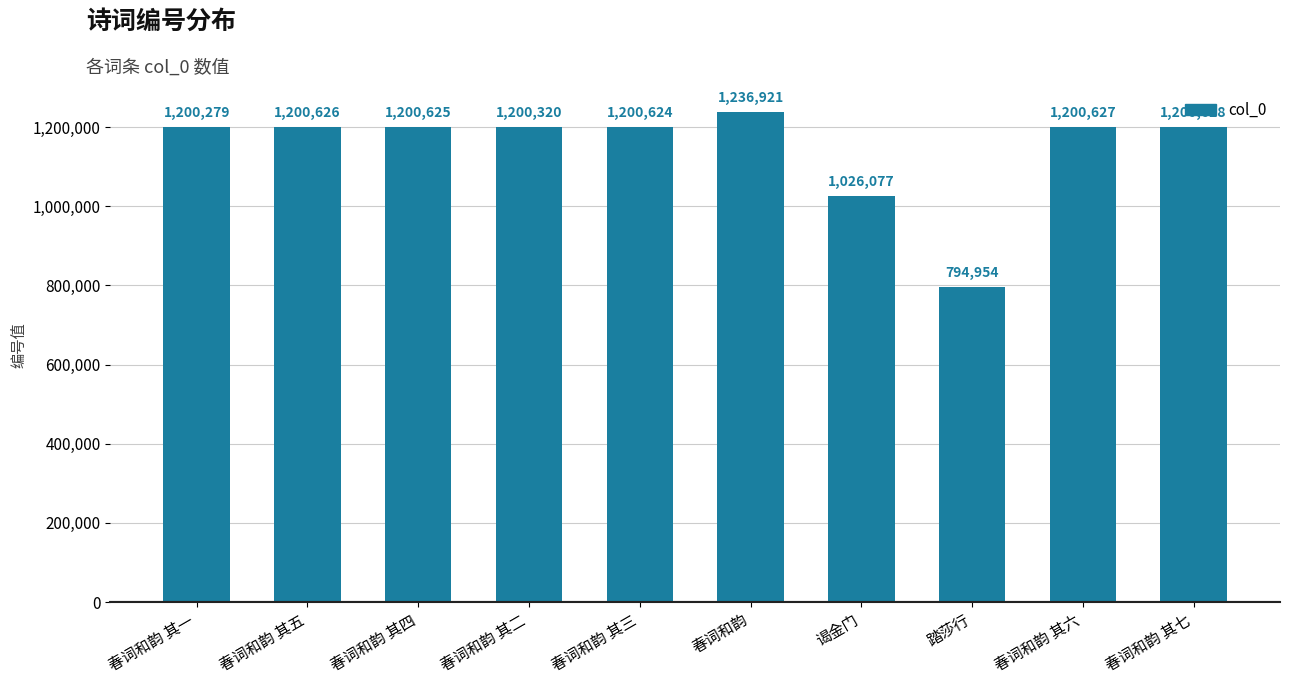

Reading left to right, extract all data points from this chart.

春词和韵 其一=1200279	春词和韵 其五=1200626	春词和韵 其四=1200625	春词和韵 其二=1200320	春词和韵 其三=1200624	春词和韵=1236921	谒金门=1026077	踏莎行=794954	春词和韵 其六=1200627	春词和韵 其七=1200628